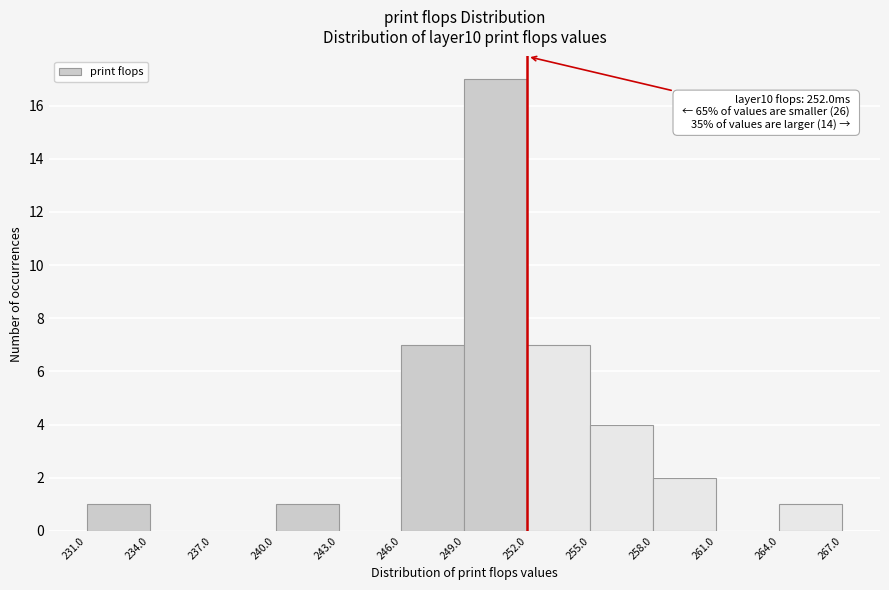

Which range on the x-axis has the tallest bar?

249.0 to 252.0